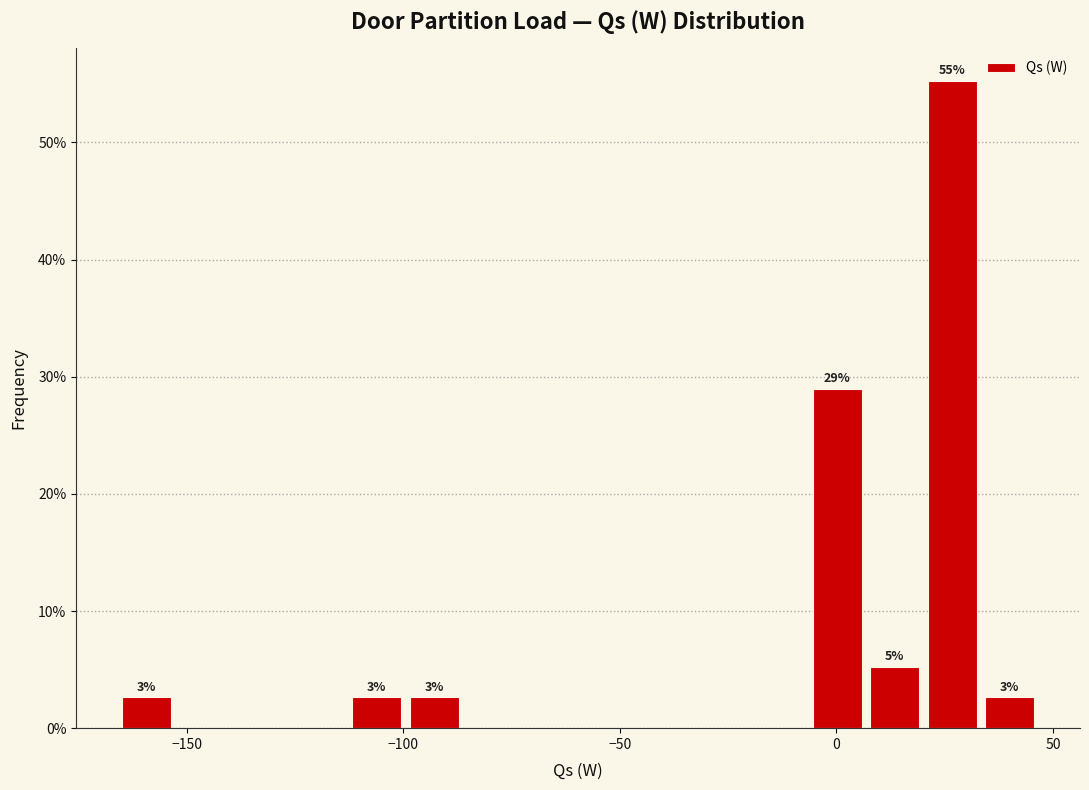

Read against the x-axis, roughly where is the centre of the tallest bar?

25